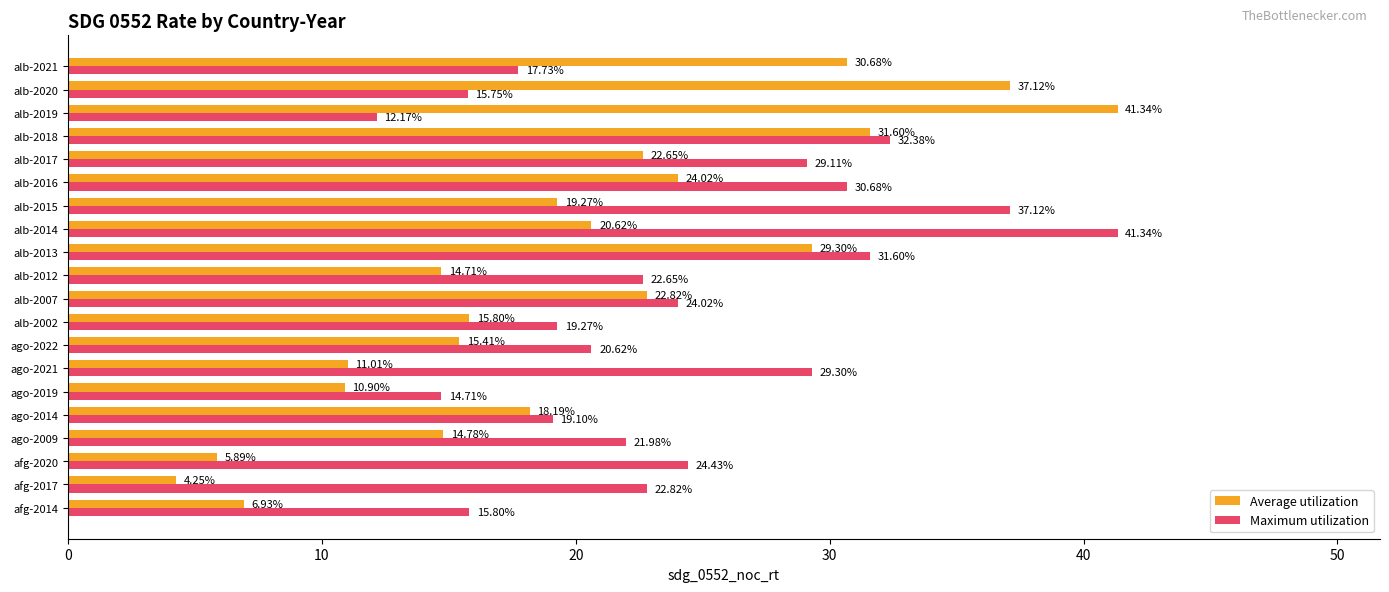

Rank the series by their average value, from lowest to highest.

Average utilization, Maximum utilization